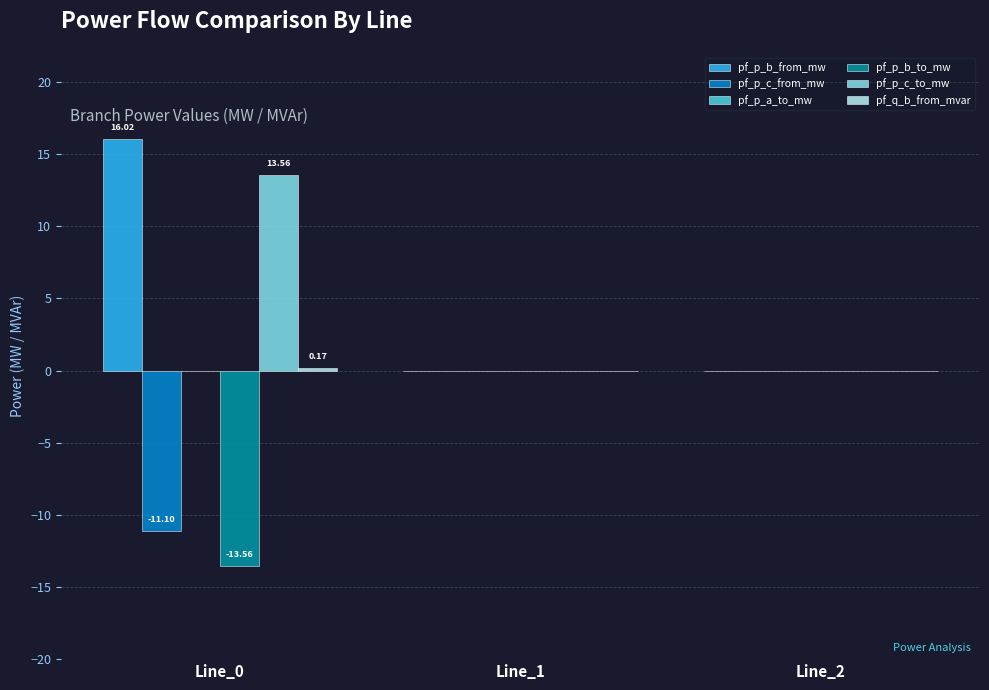

Are the bars horizontal?

No